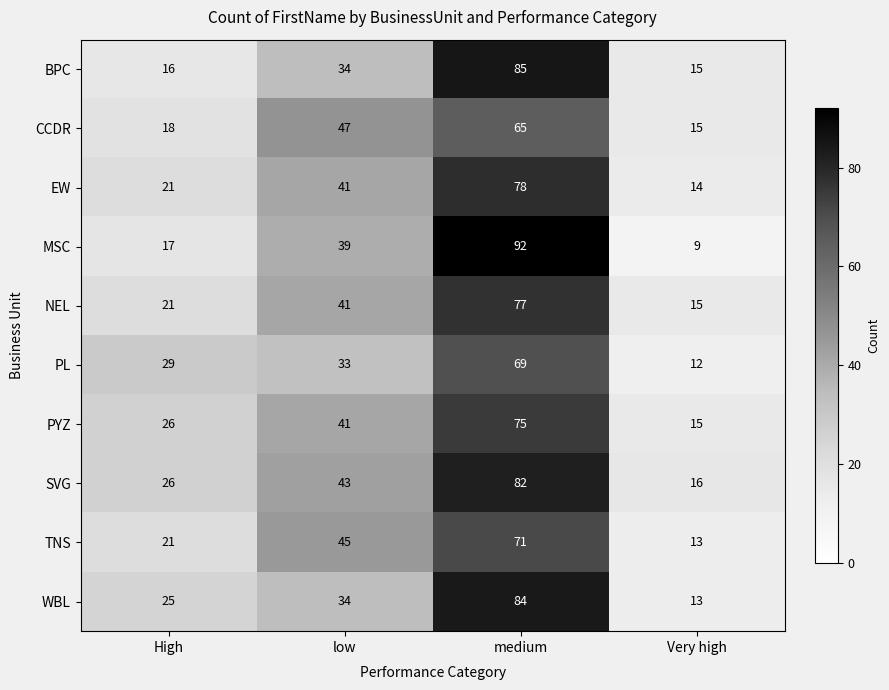

The PL series shows 115 at medium. True or false?

False